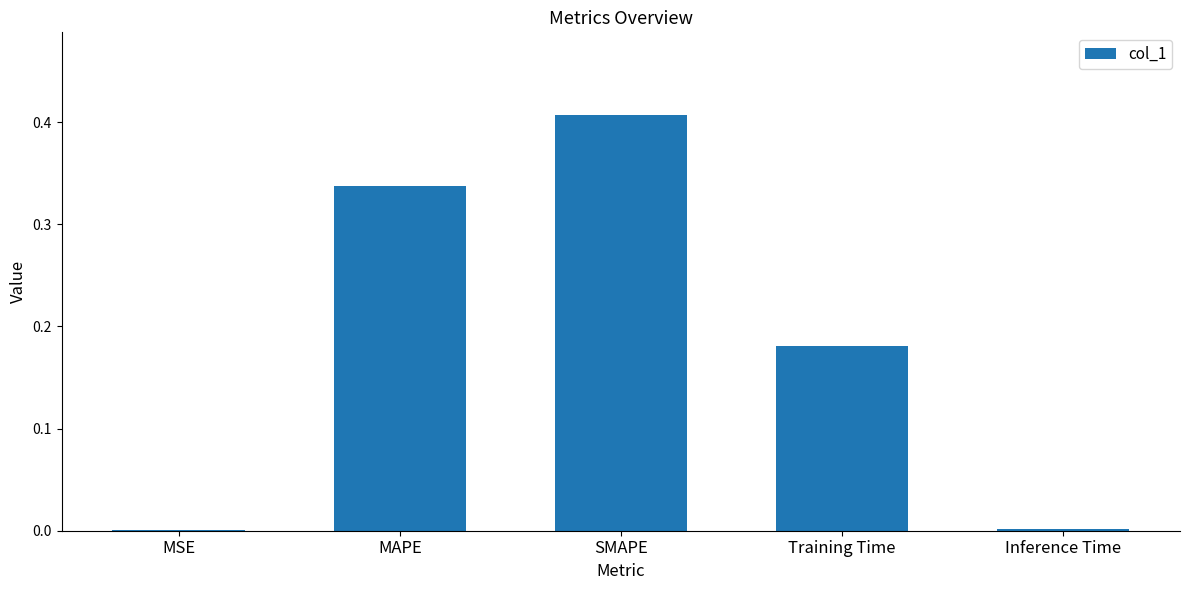

Which category has the highest value across all series?

SMAPE